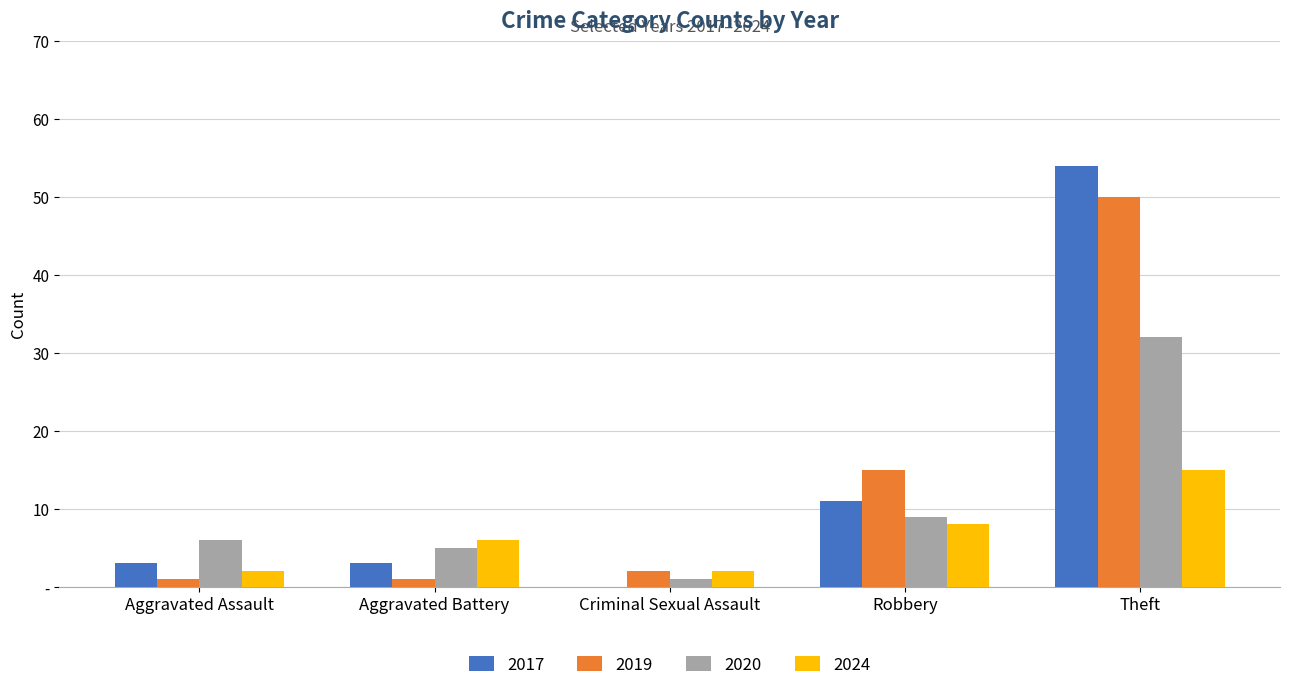

What are all the series names shown in the legend?

2017, 2019, 2020, 2024